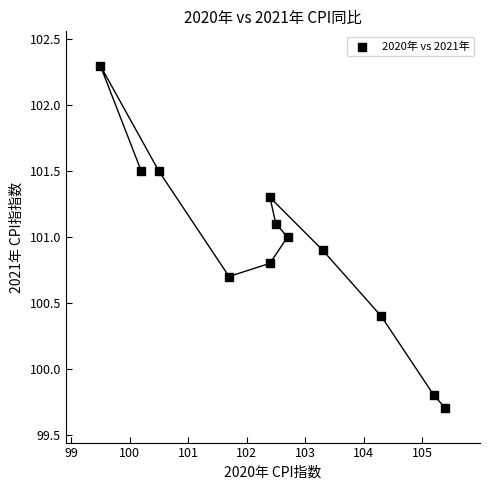

What is the average X value?

102.5